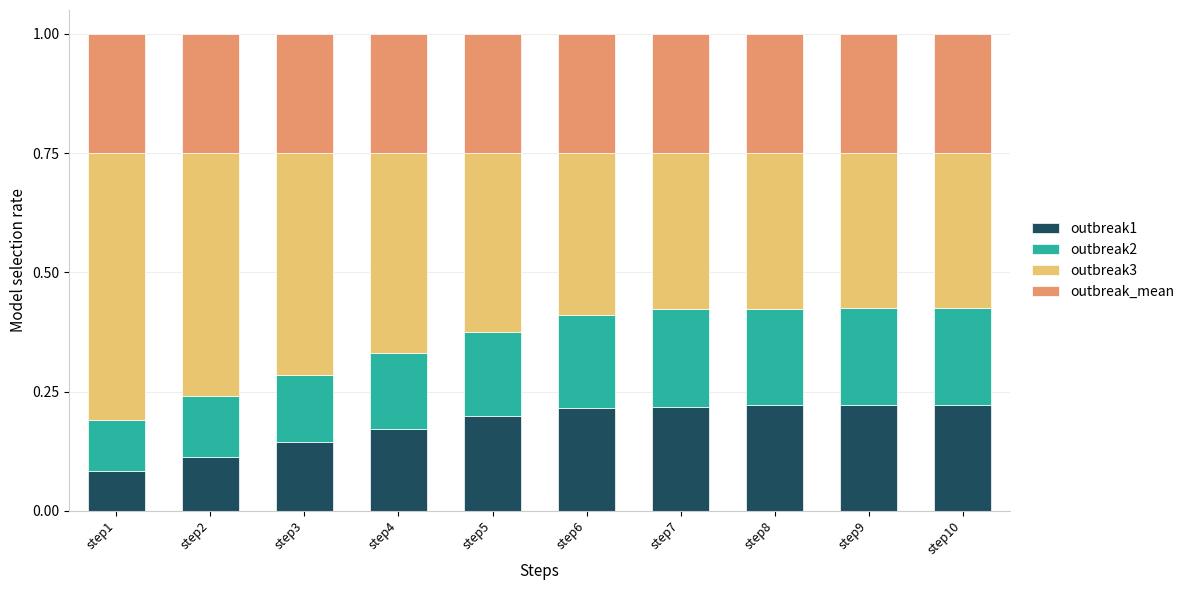

True or false: outbreak1 has a value of 0.2 at step7.

True